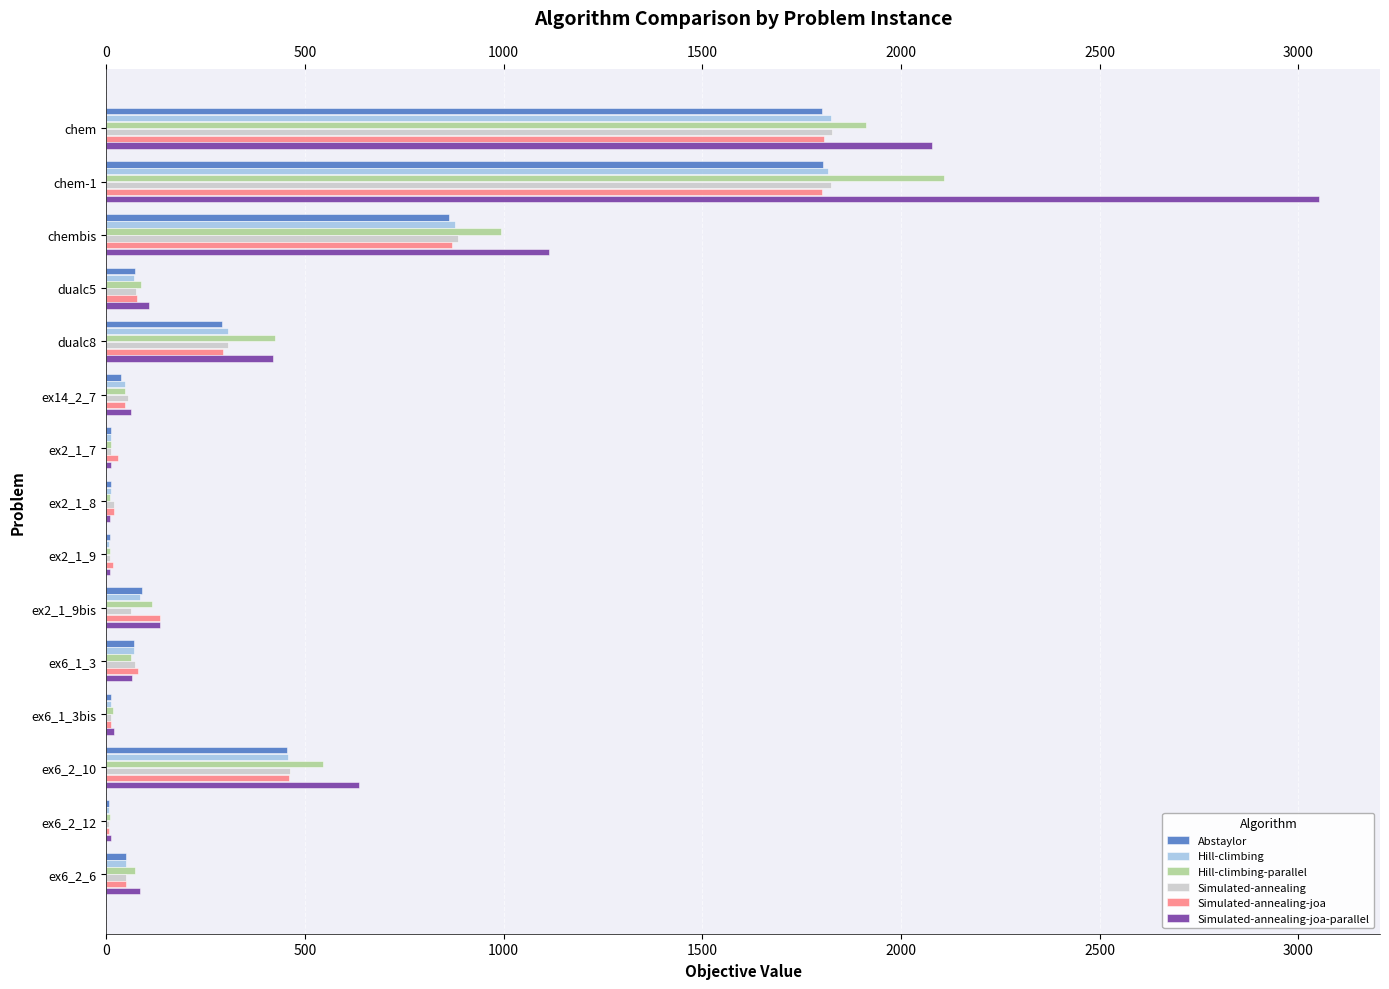

At which category is the sum across all series the highest?

chem-1